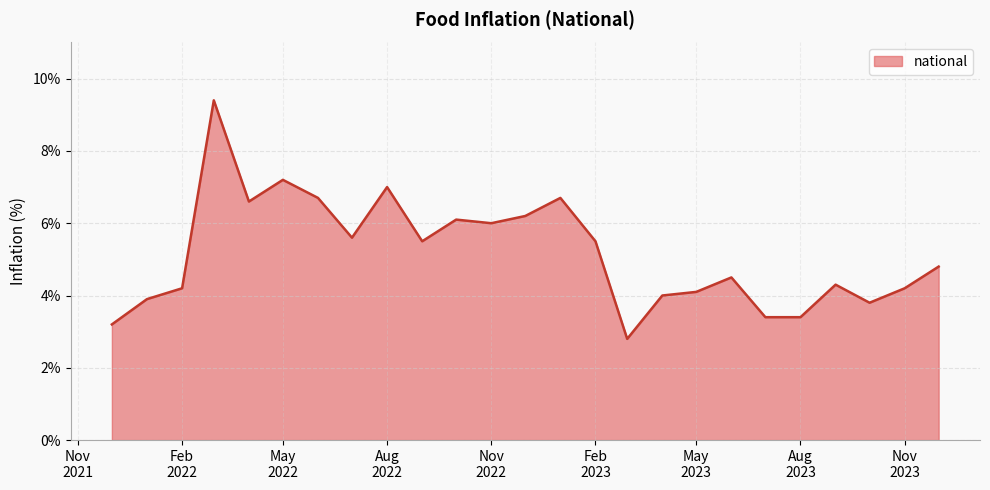

What is the maximum value shown in the chart?

9.4